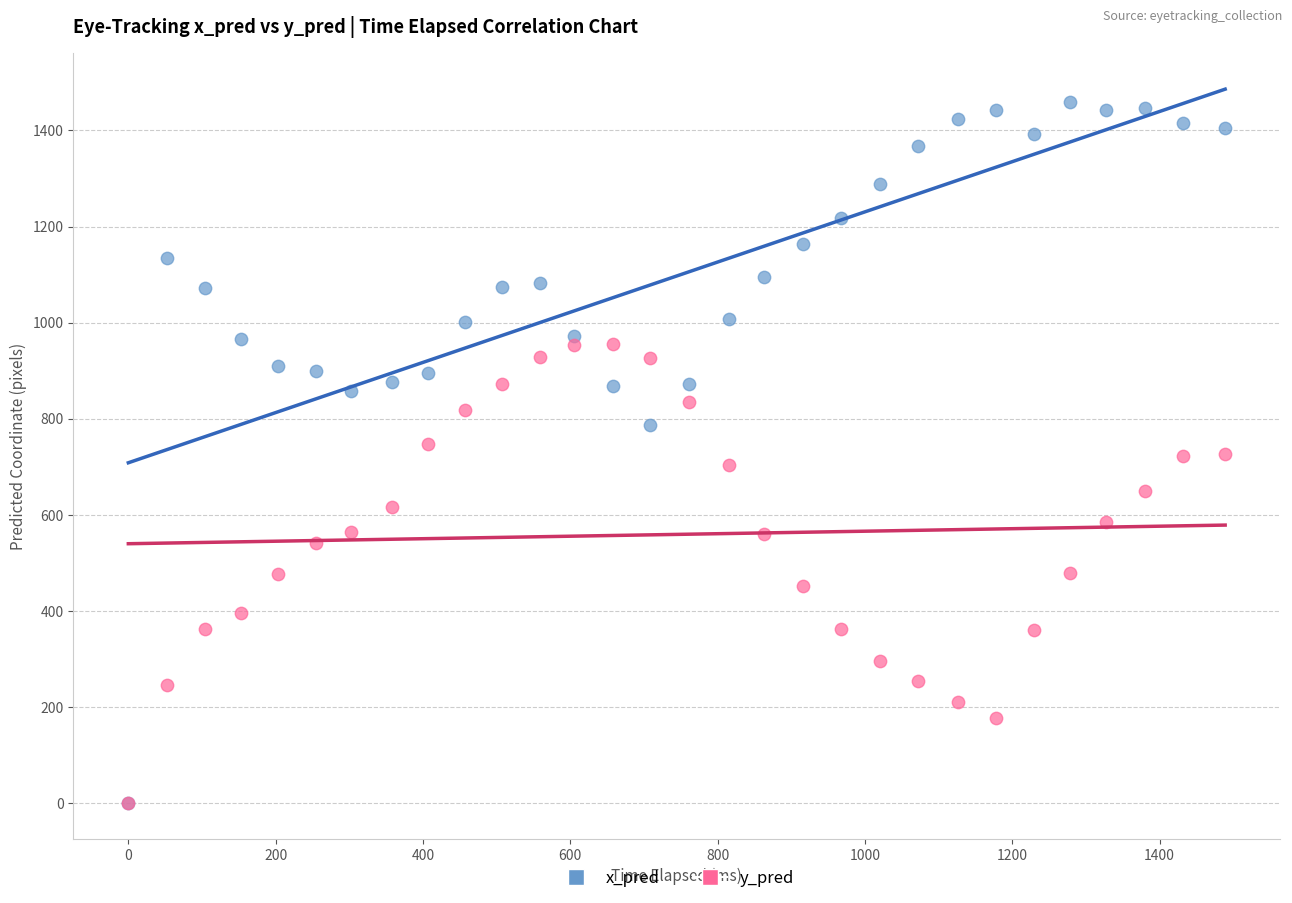

What are all the series names shown in the legend?

x_pred, y_pred